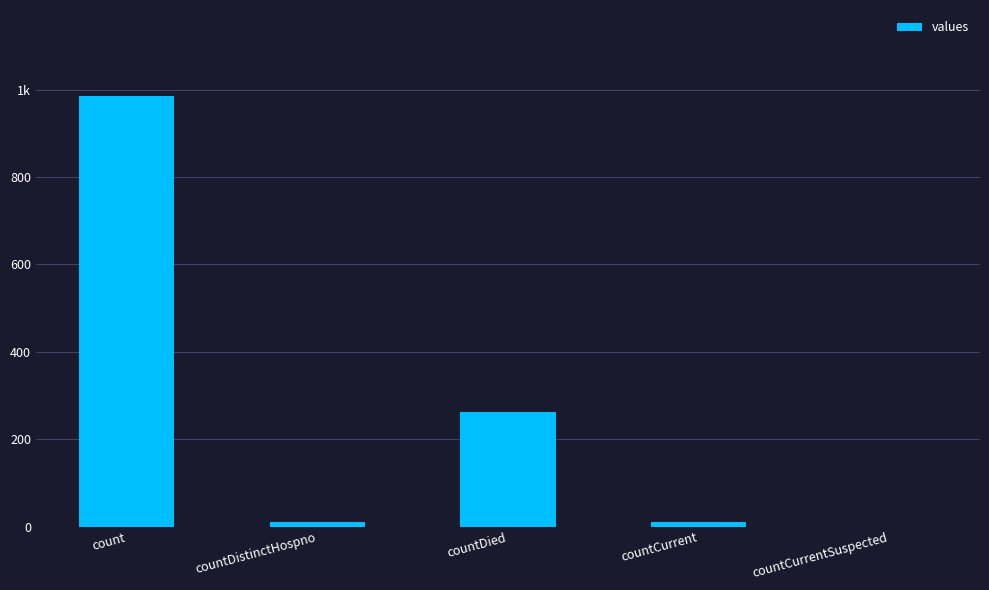

Approximately how many times larger is the value at count compared to countDistinctHospno?

98.5